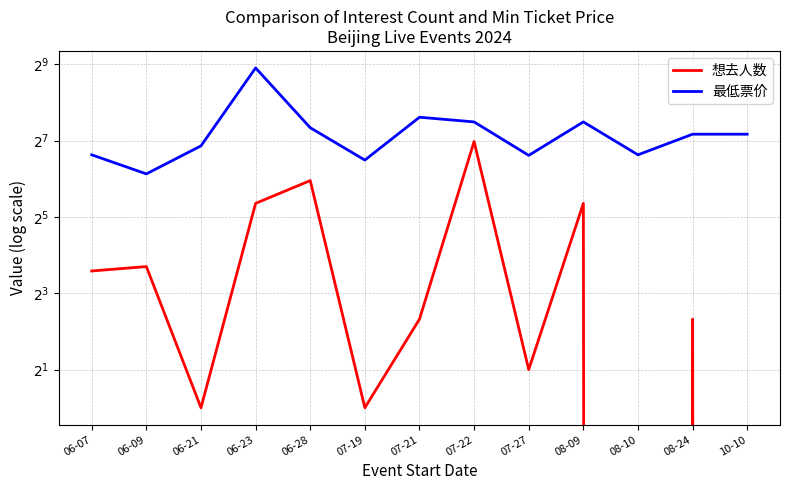

List the series in order of their overall mean, highest first.

最低票价, 想去人数